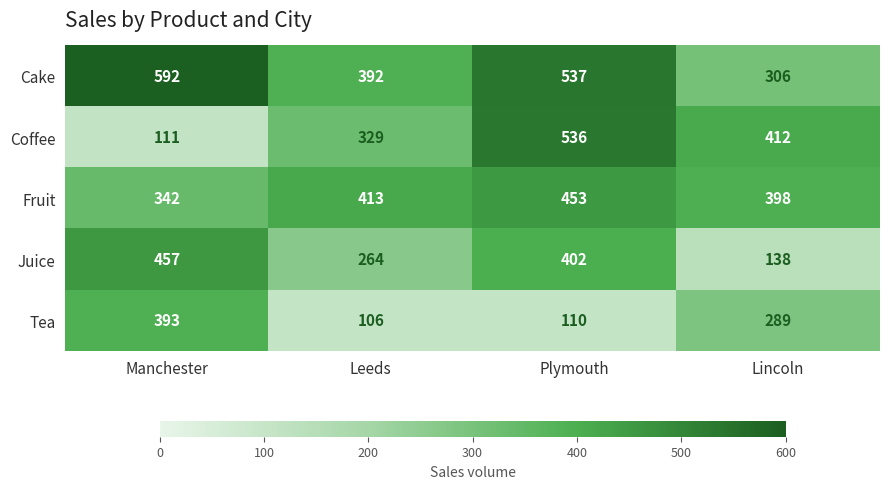

Is it true that Fruit equals 413 at Leeds?

True